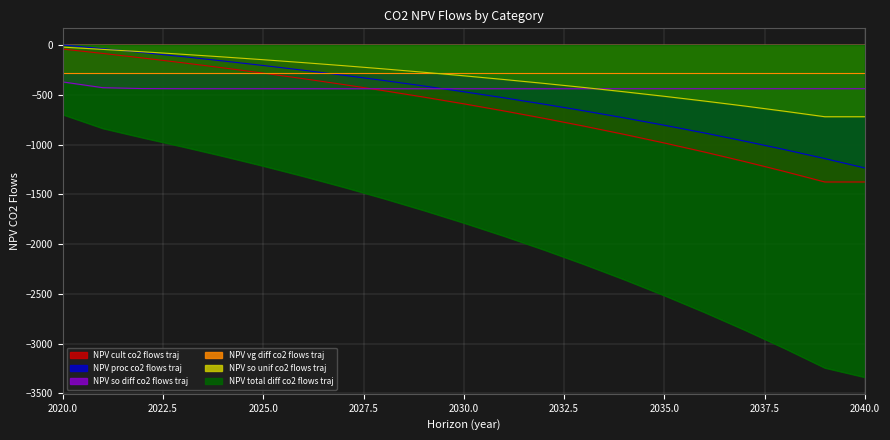

True or false: NPV_proc_co2_flows_traj has more than 0 interior local peaks.

False